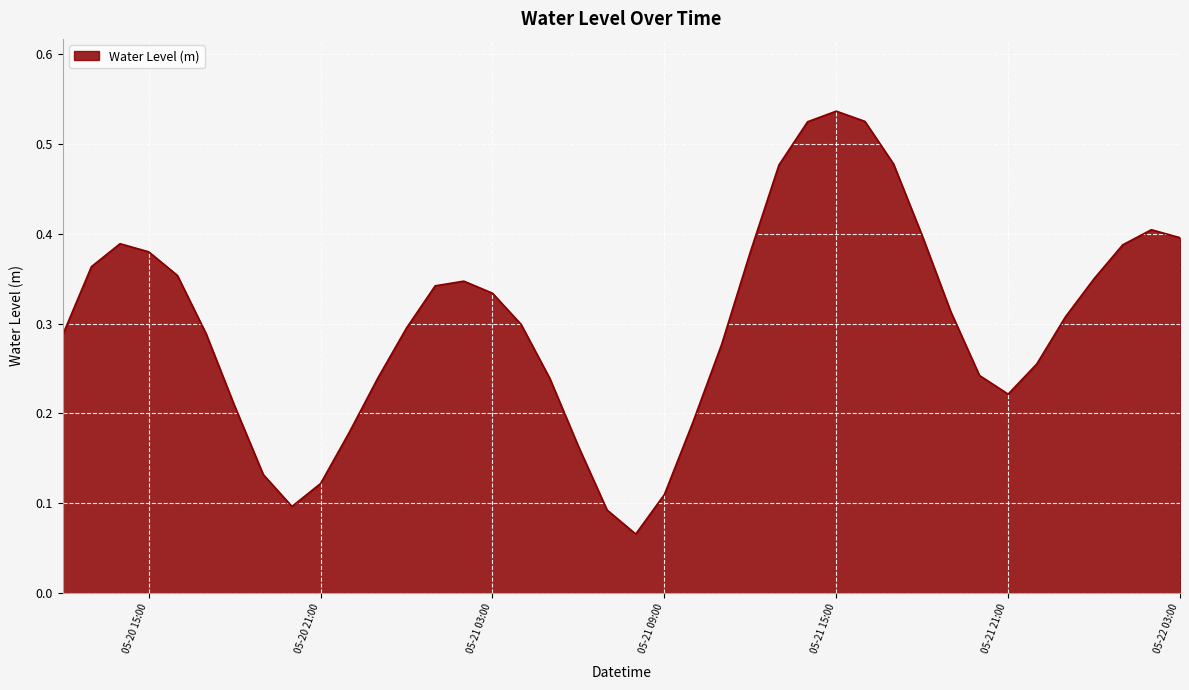

How many lines are shown in the chart?

1